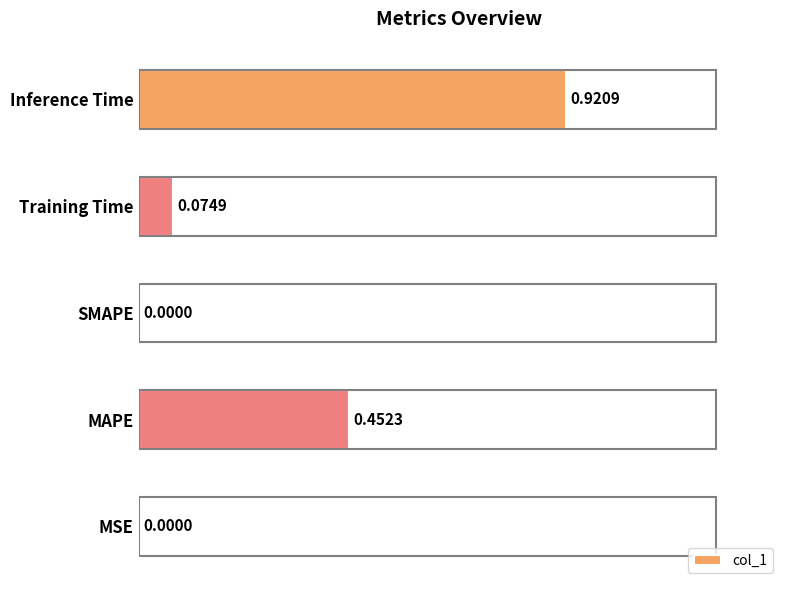

What is the sum of all values?

1.4